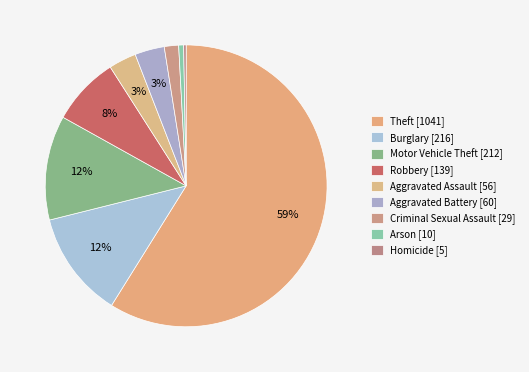

Count the number of slices in the pie.

9